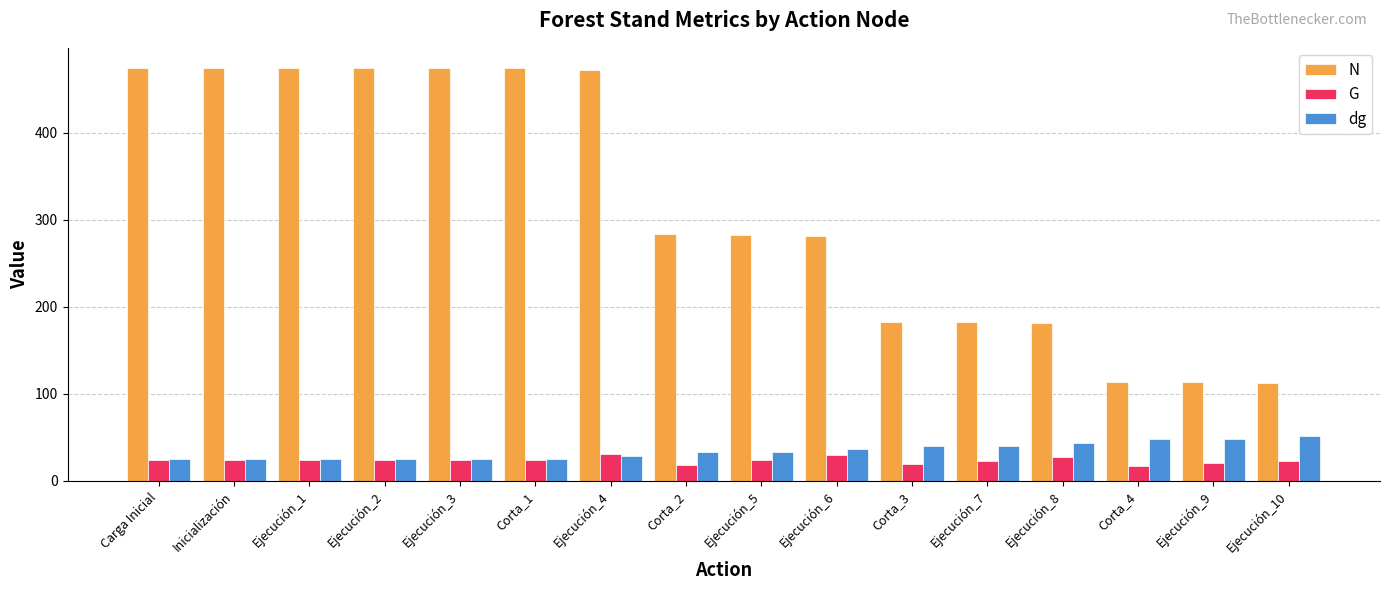

What is the lowest value of the G series?

17.1